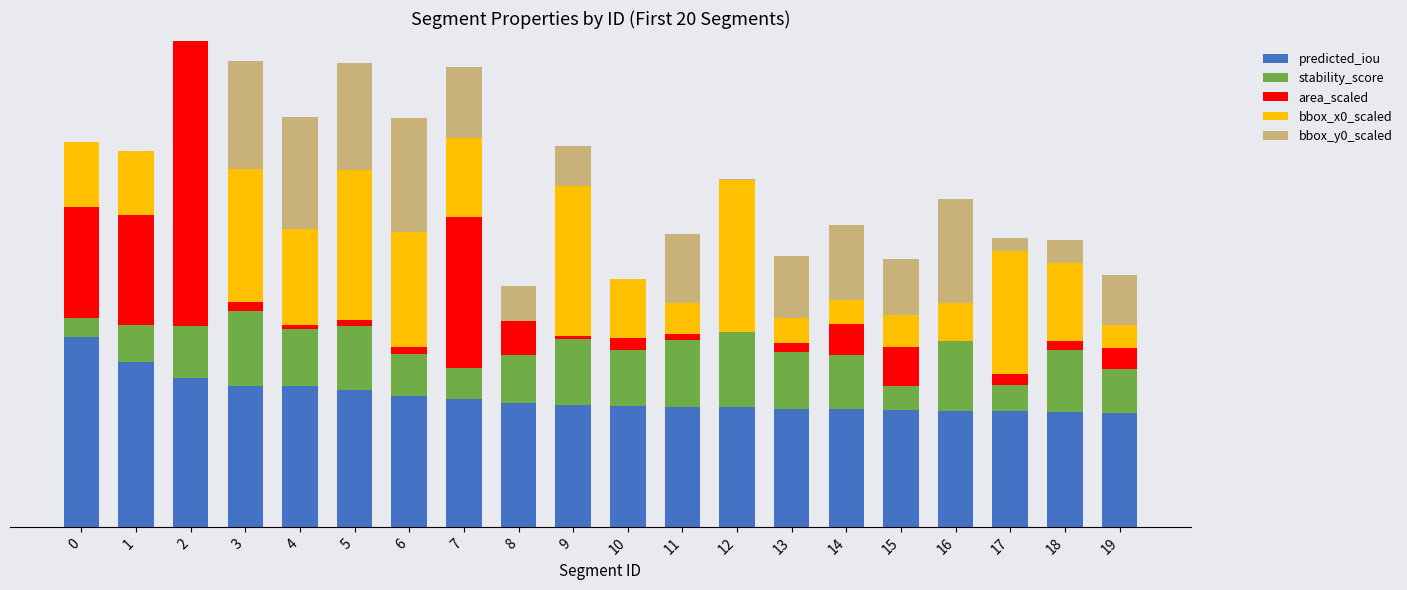

Does the chart contain stacked bars?

Yes